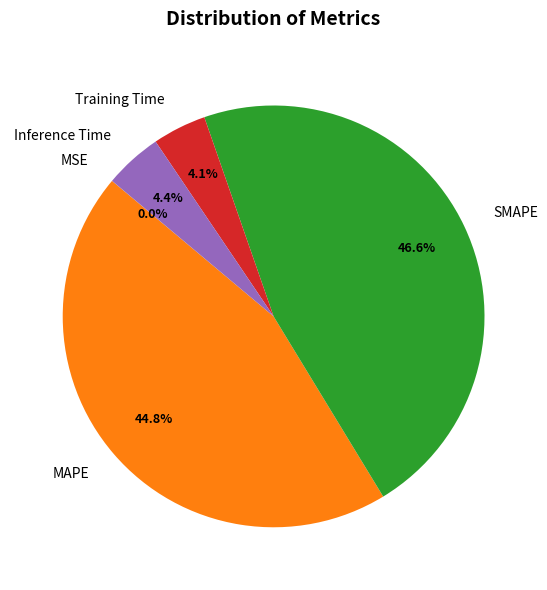

Is it true that Training Time is 4% of the pie?

True